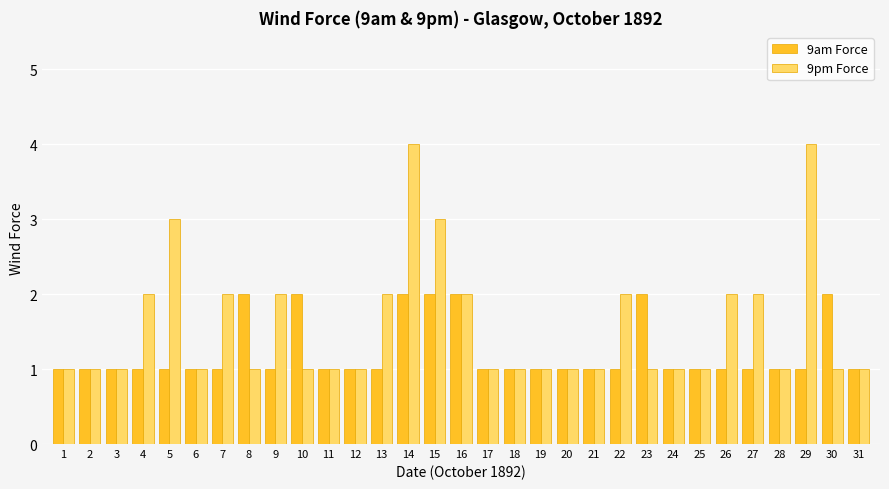

Is it true that 9am Force equals 1 at 24?

True